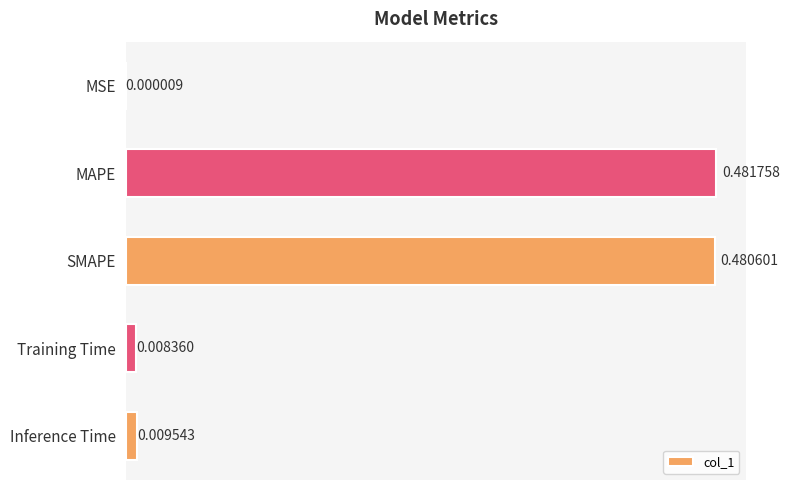

What is the sum of all values?

1.0